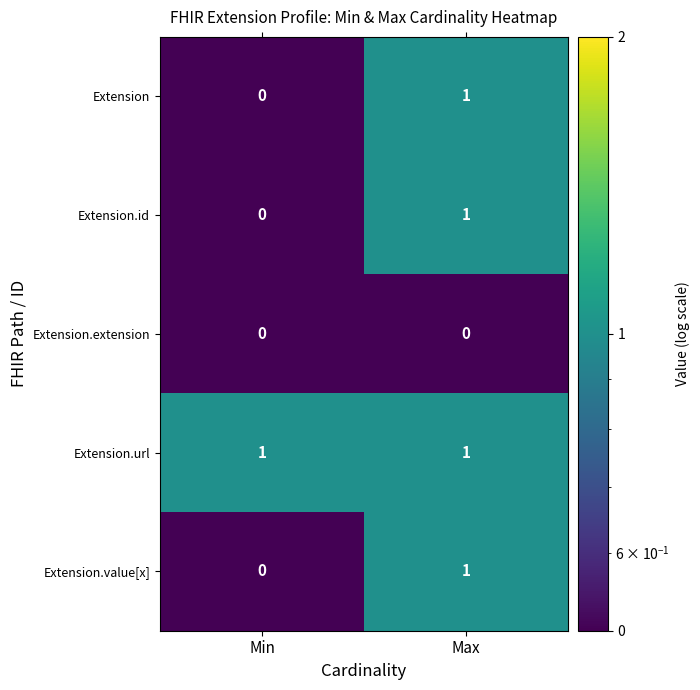

Which category has the lowest value in the Extension.value[x] series?

Min